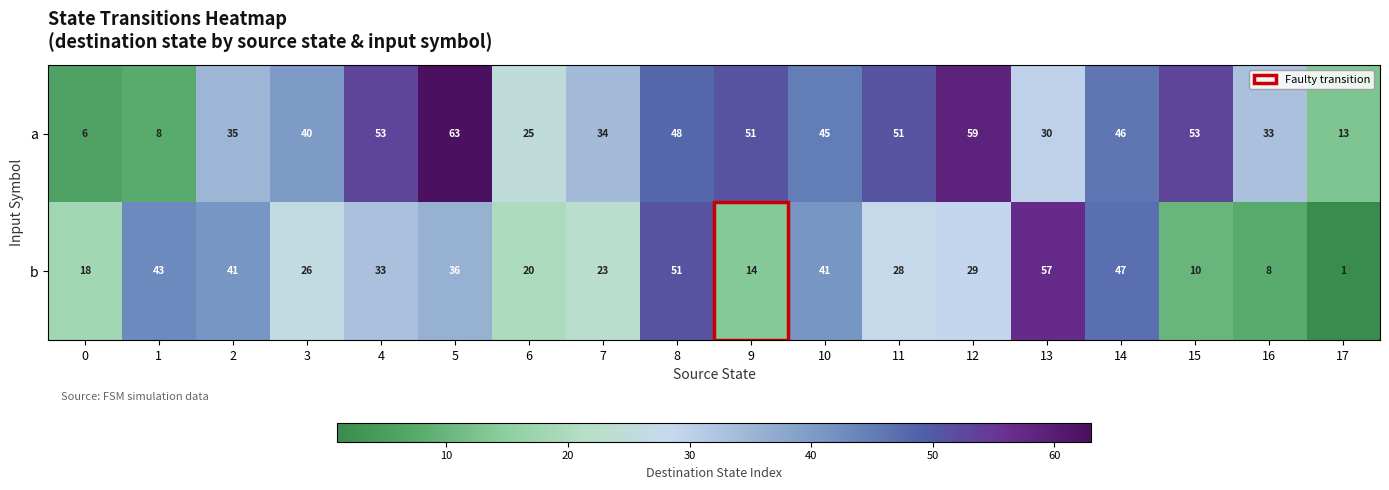

What value does the b series have at 8?

51